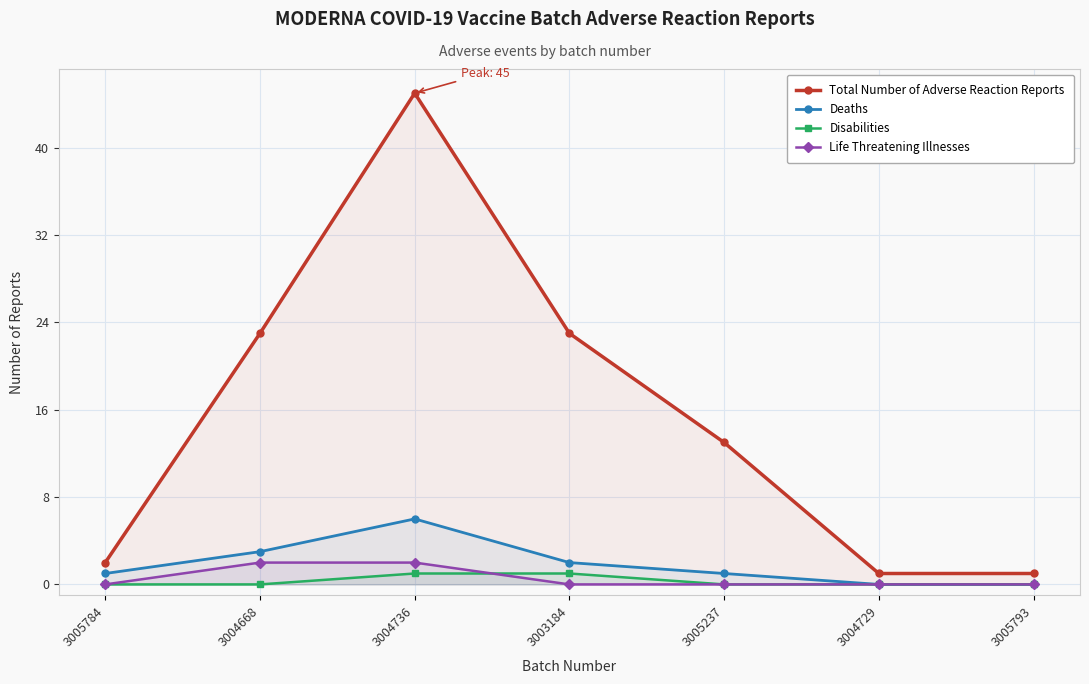

The value of Deaths at 3004729 is -4. True or false?

False